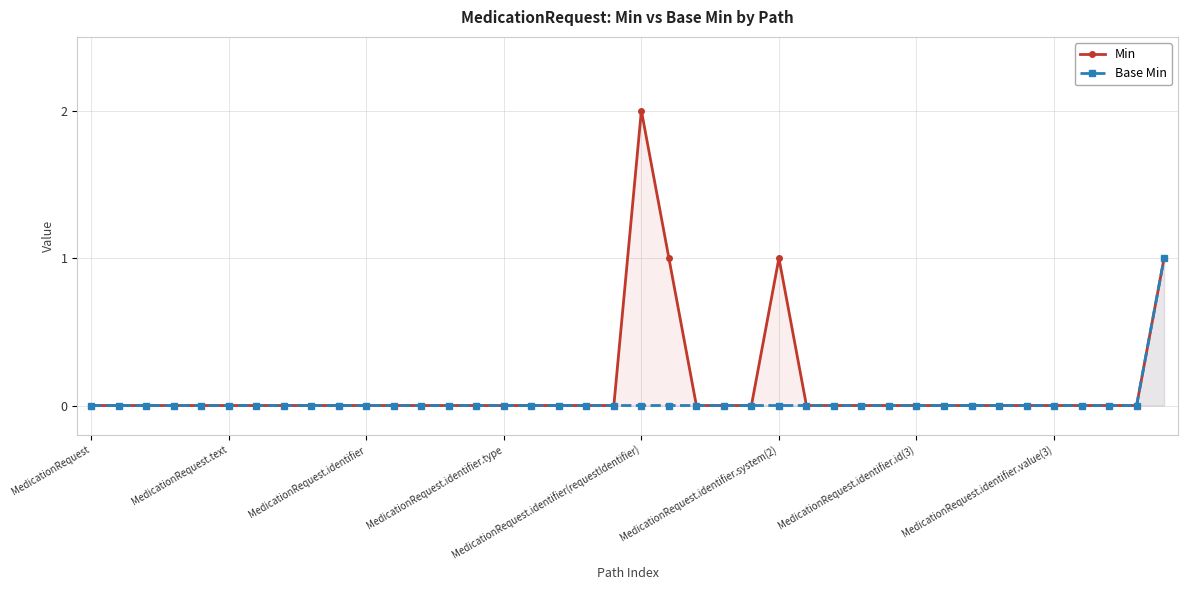

True or false: Min and Base Min cross at least once.

False